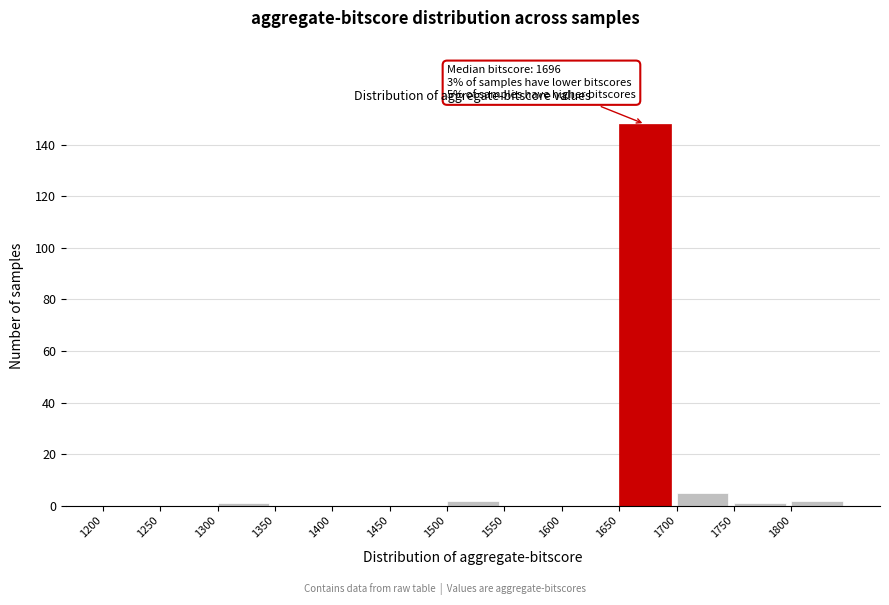

Over which range of the x-axis is the bar tallest?

1650 to 1700